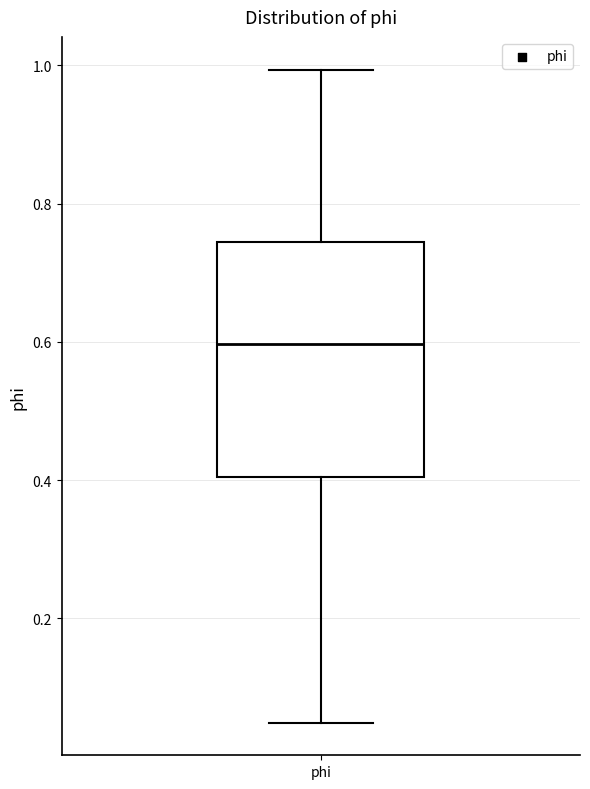

Read this box plot against the y-axis: the position of the median line, the range covered by the box, and the ends of both whiskers. The values are not printed on the chart, so give them approximately, as read against the axis.

median 0.60, box 0.40 to 0.74, whiskers 0.04 to 1.00